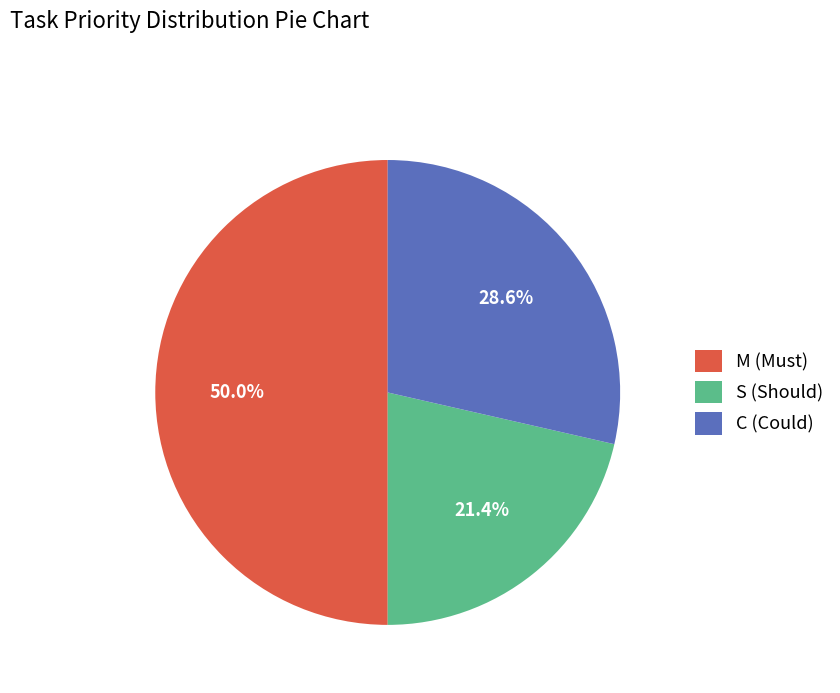

Is S the majority of the pie?

No